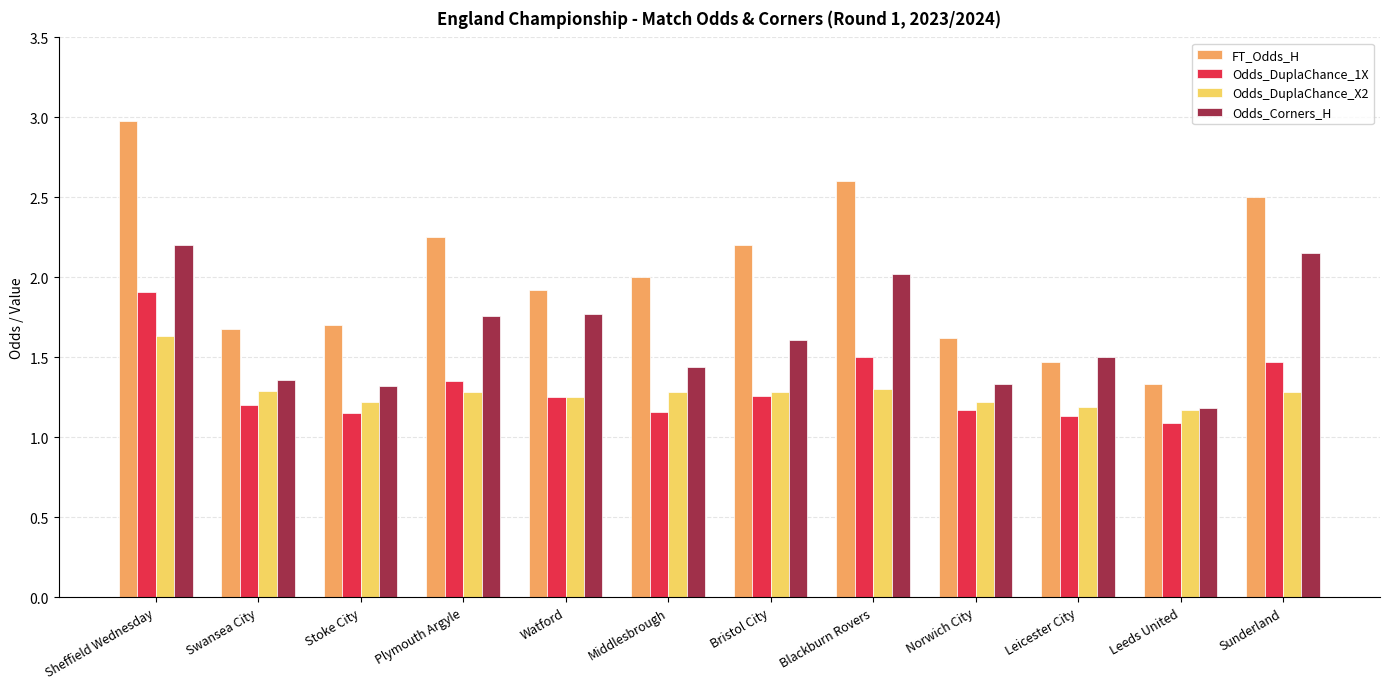

Rank the series at Sunderland from highest to lowest value.

FT_Odds_H, Odds_Corners_H, Odds_DuplaChance_1X, Odds_DuplaChance_X2